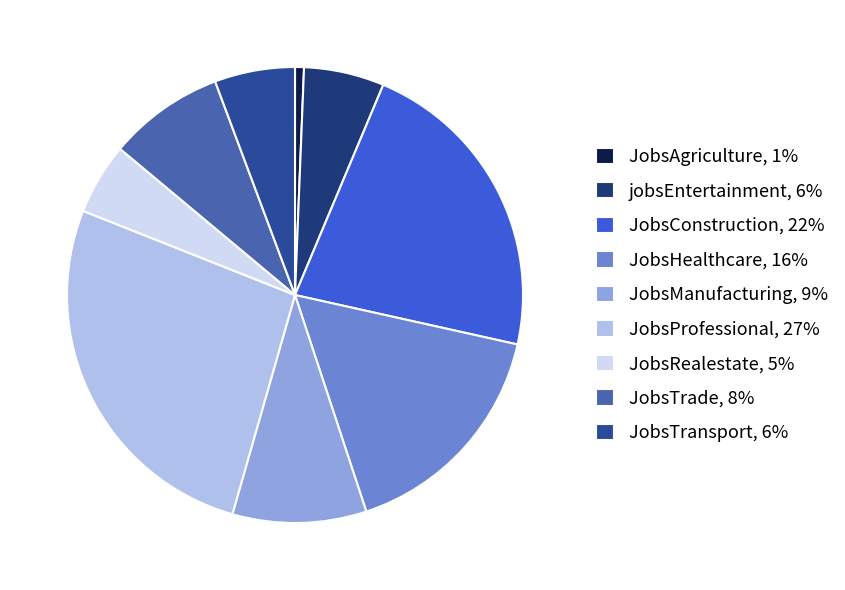

True or false: JobsConstruction accounts for 22% of the total.

True